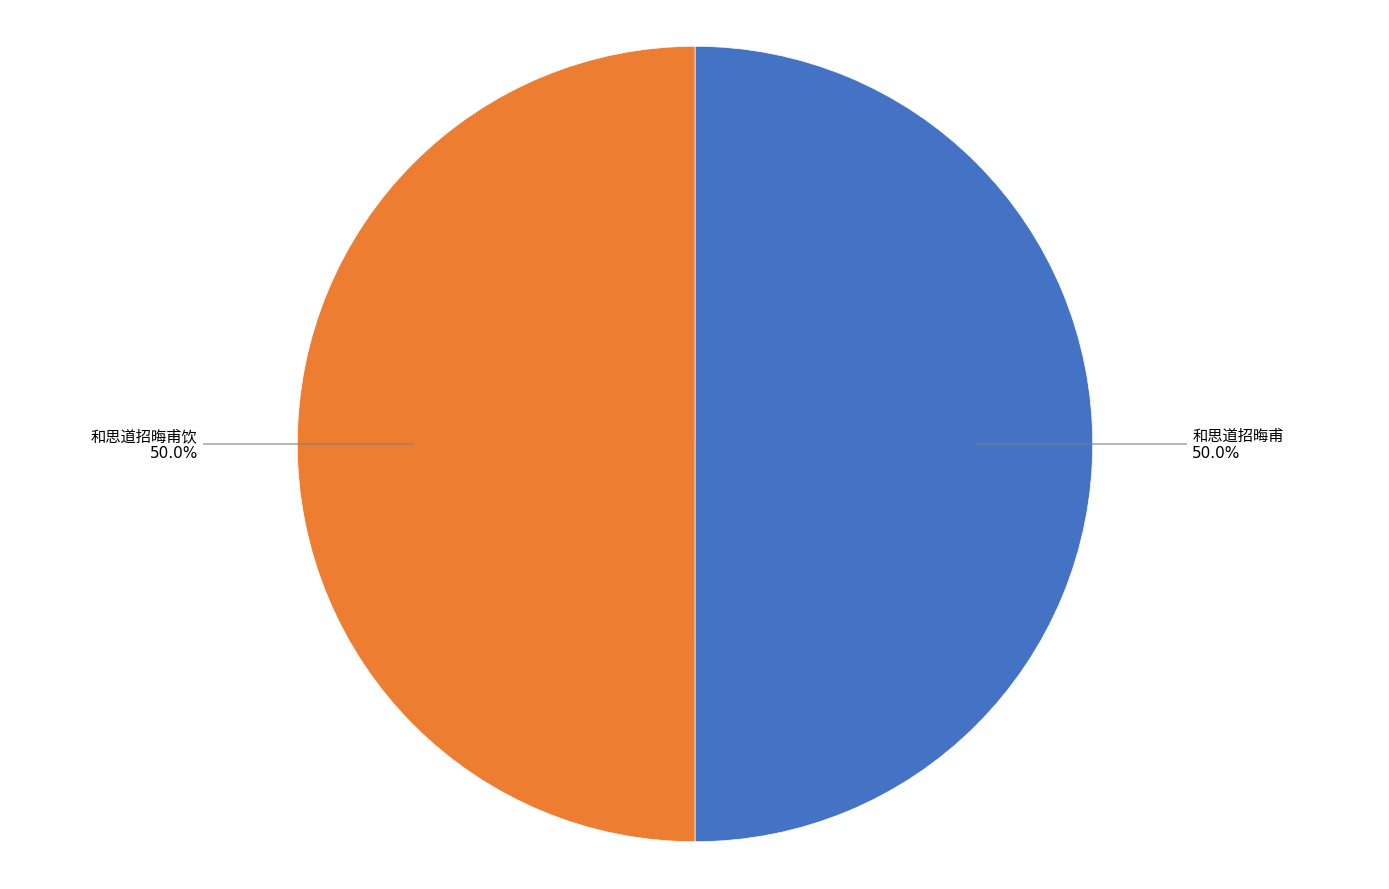

Approximately how many times larger is the value at 和思道招晦甫 compared to 和思道招晦甫饮?

1.0